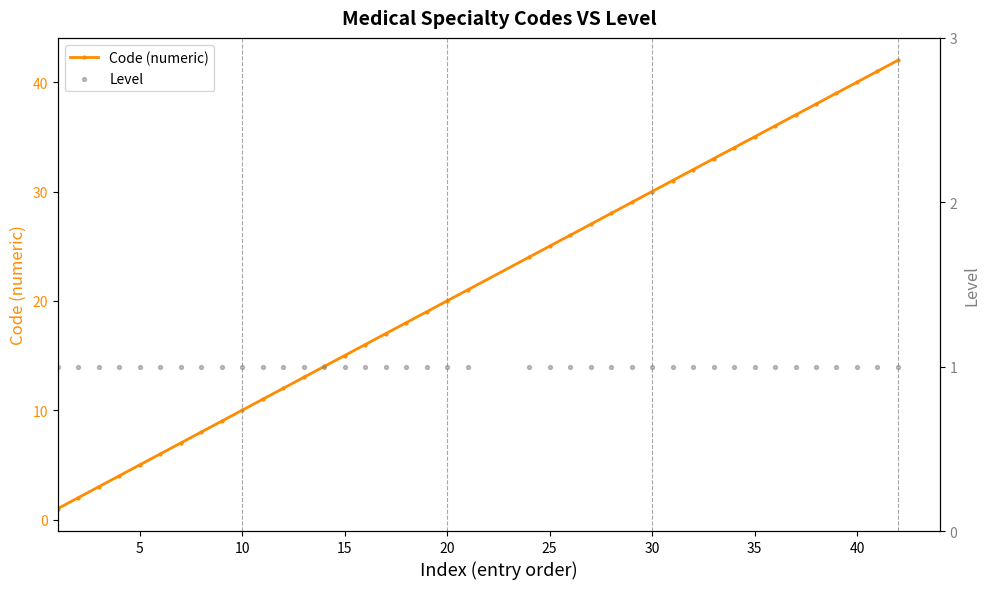

The value of Code (numeric) at 15 is 15. True or false?

True